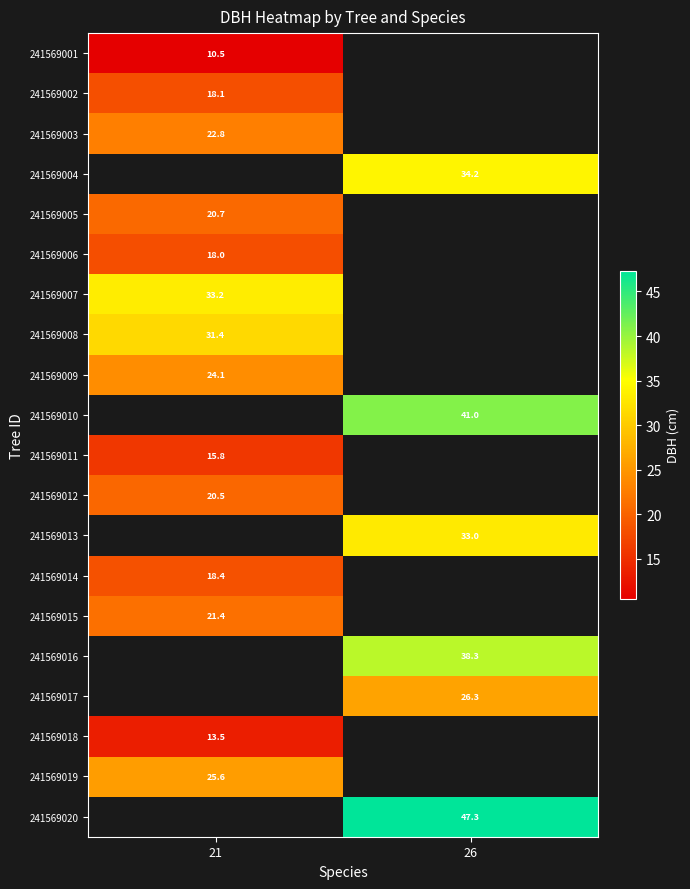

List the series in order of their peak value, lowest first.

241569001, 241569018, 241569011, 241569006, 241569002, 241569003, 241569004, 241569014, 241569012, 241569005, 241569015, 241569009, 241569008, 241569007, 241569010, 241569013, 241569016, 241569017, 241569019, 241569020